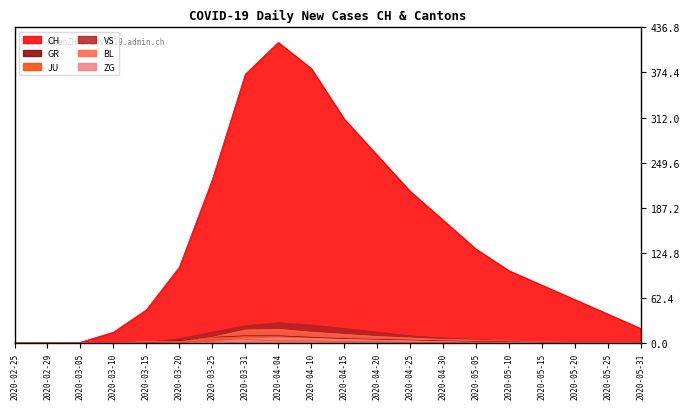

What is the label of the 4th point from the left?

2020-03-10